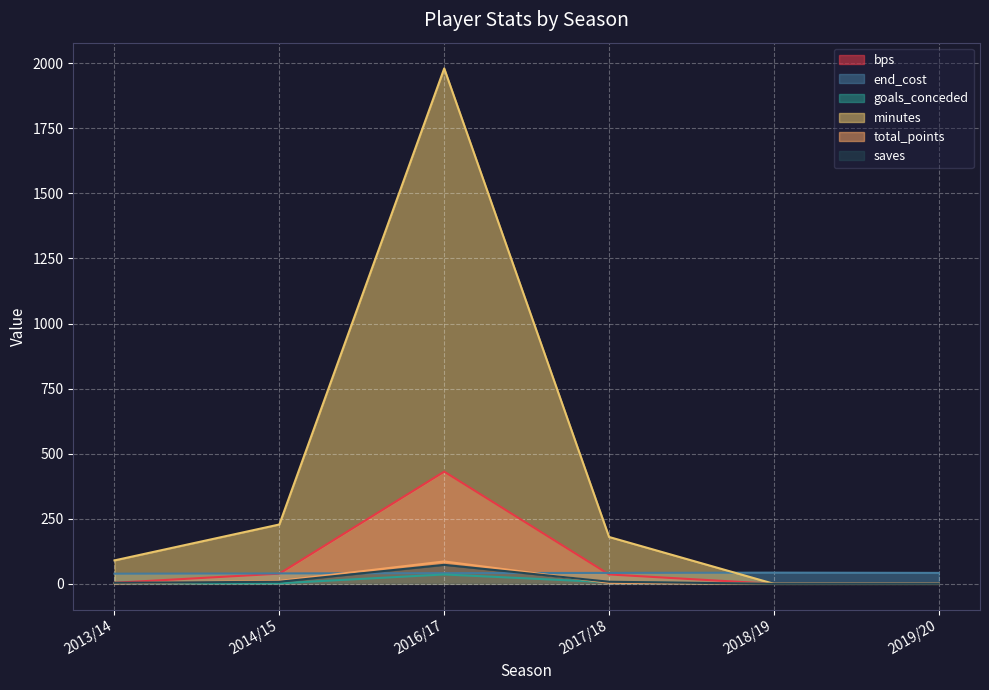

At 2014/15, list the series in order from smallest to largest.

goals_conceded, saves, total_points, bps, end_cost, minutes